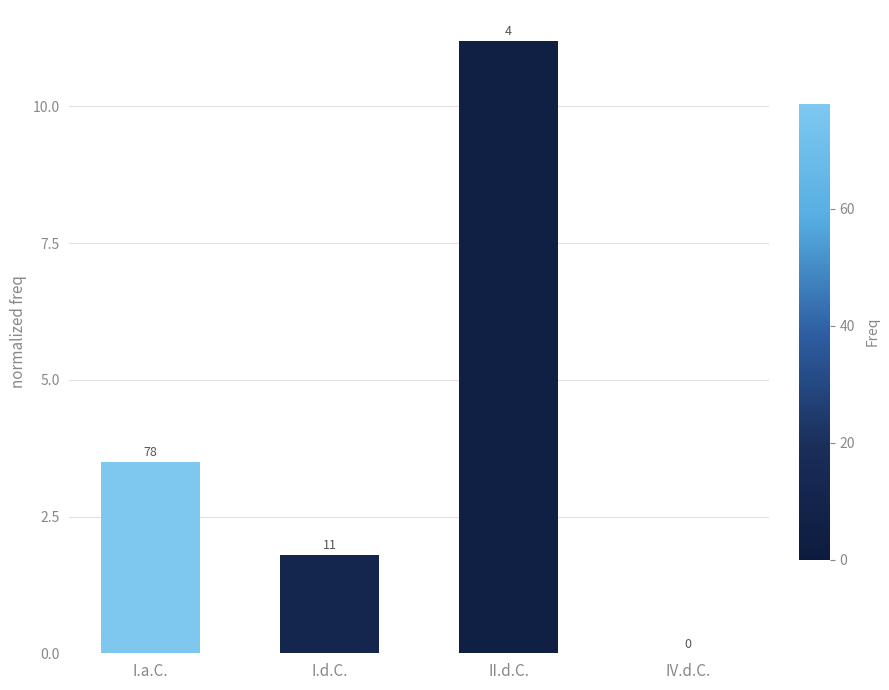

Reading right to left, extract all data points from this chart.

IV.d.C.=0.0	II.d.C.=11.2	I.d.C.=1.8	I.a.C.=3.5